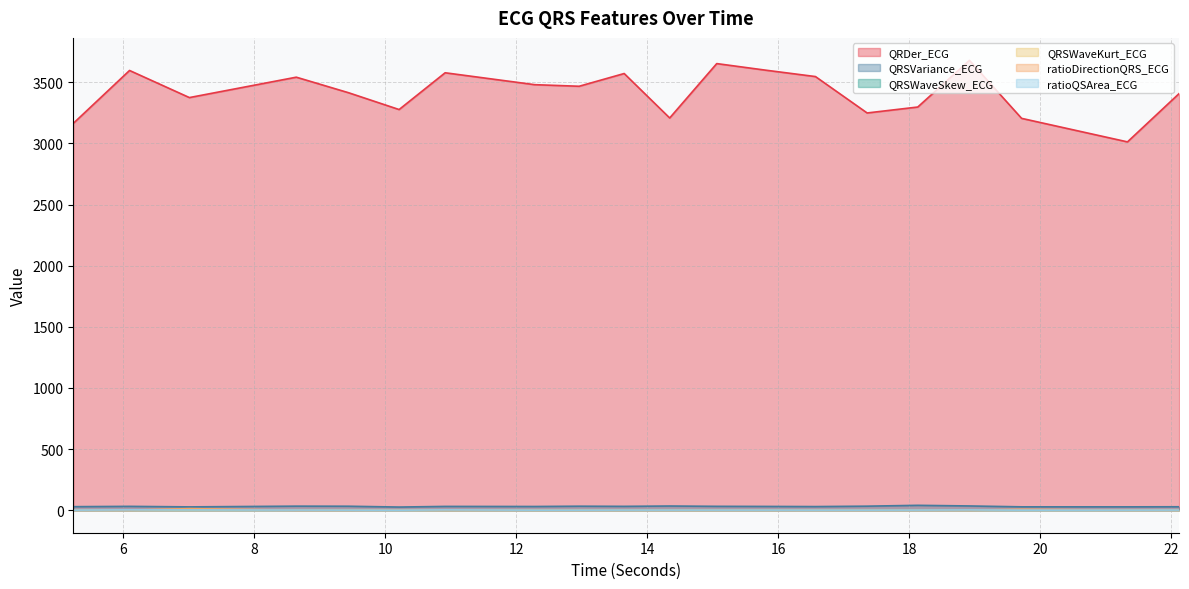

What is the difference between the maximum and minimum values in the QRSWaveKurt_ECG series?

1.8